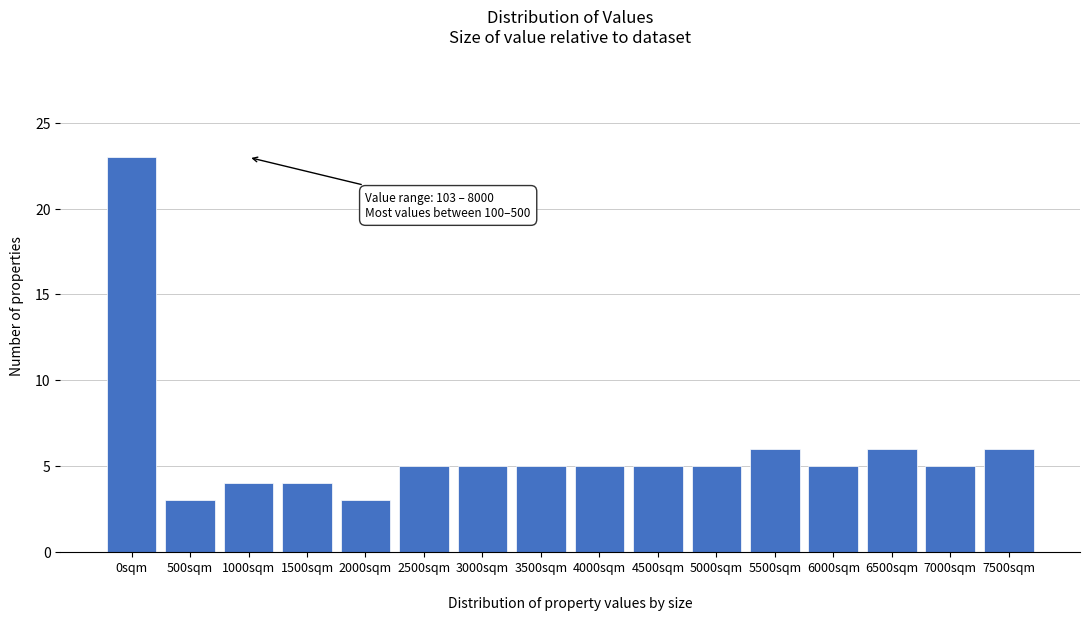

Reading left to right, transcribe all the data shown in this chart.

0sqm=23	500sqm=3	1000sqm=4	1500sqm=4	2000sqm=3	2500sqm=5	3000sqm=5	3500sqm=5	4000sqm=5	4500sqm=5	5000sqm=5	5500sqm=6	6000sqm=5	6500sqm=6	7000sqm=5	7500sqm=6